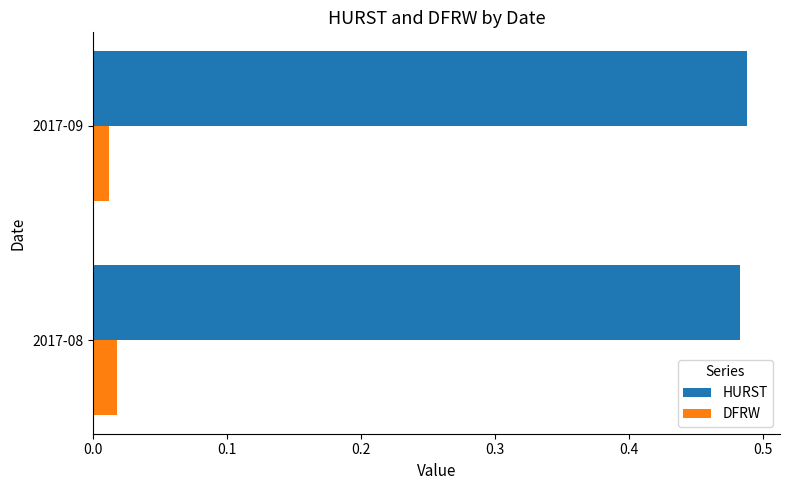

Which series has the largest total across all categories?

HURST